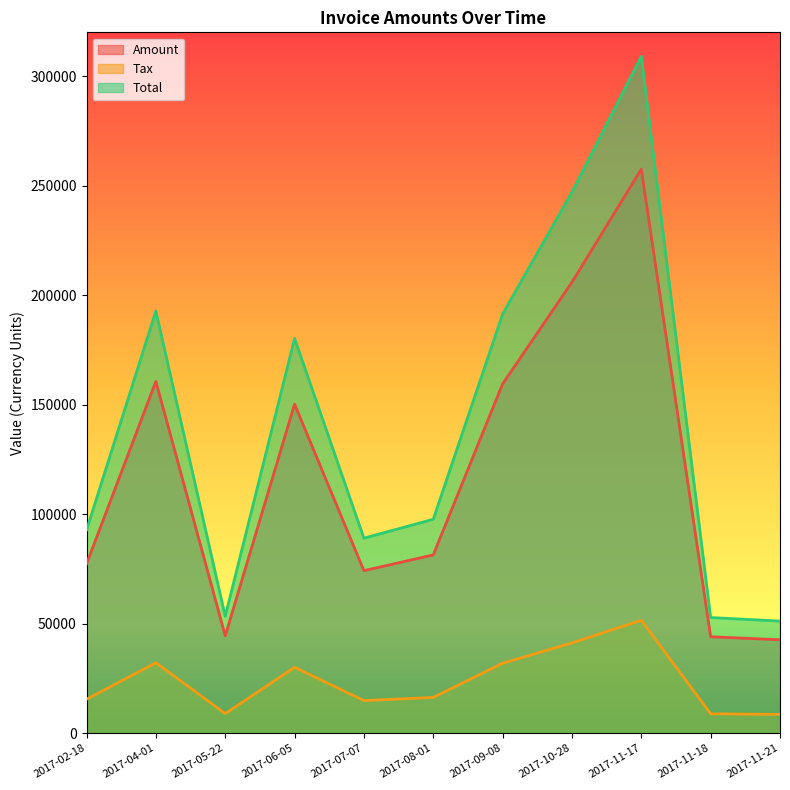

How many lines are shown in the chart?

3